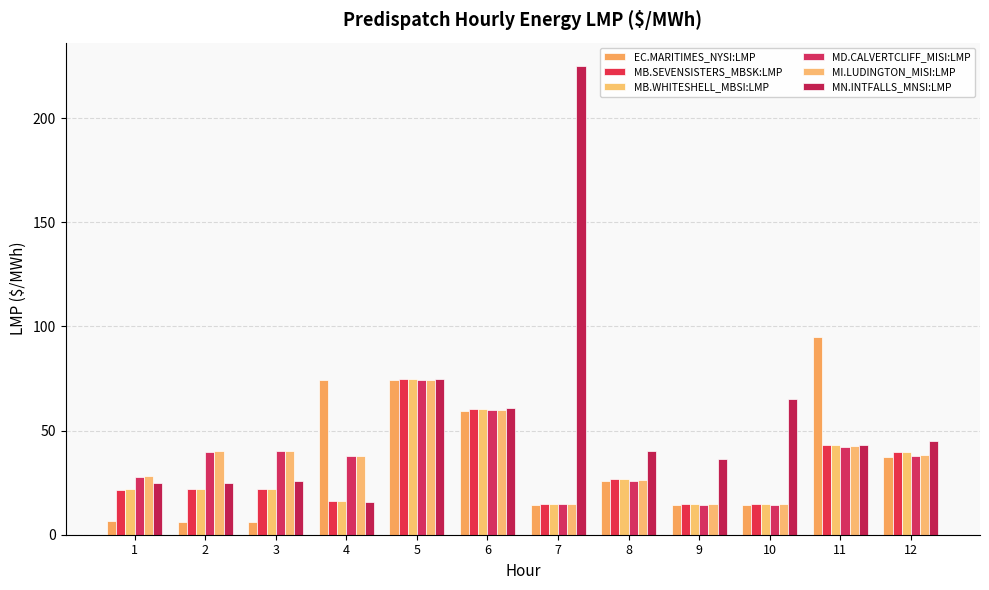

List the labels in order of MB.WHITESHELL_MBSI:LMP value, largest first.

5, 6, 11, 12, 8, 1, 2, 3, 4, 7, 9, 10